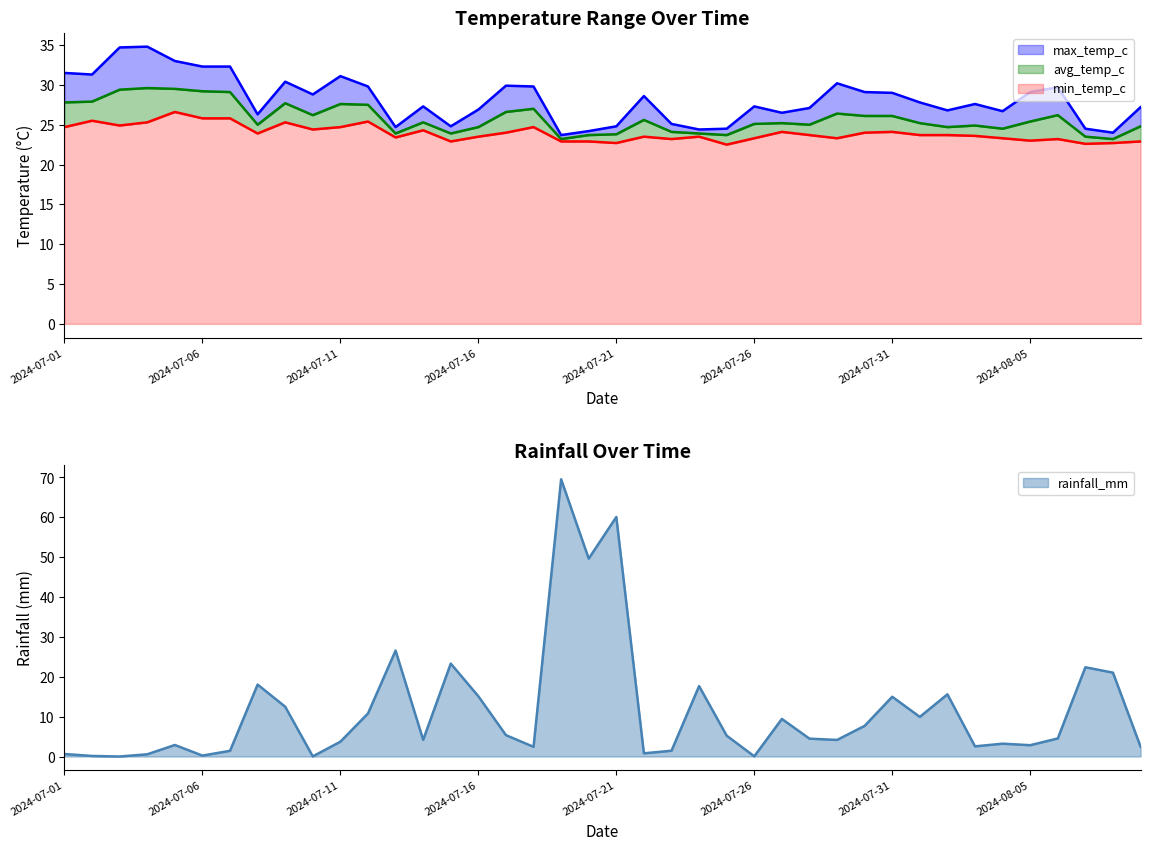

Is the value of max_temp_c at 2024-07-24 greater than the value of min_temp_c at 2024-07-20?

Yes